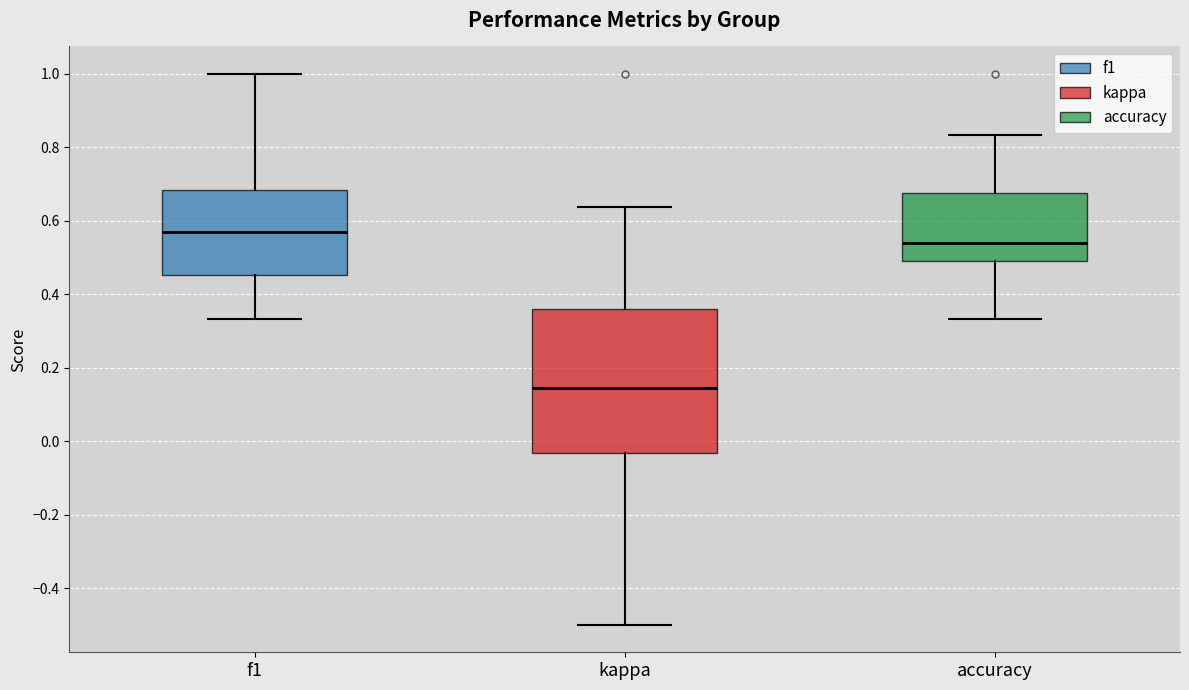

Reading left to right, transcribe this box plot: for each box, give where its median line is, the range the box spans, and where its two whiskers end, as read against the y-axis. The values are not printed on the chart, so give them approximately, as read against the axis.

f1: median 0.56, box 0.46 to 0.68, whiskers 0.34 to 1.00
kappa: median 0.14, box -0.04 to 0.36, whiskers -0.50 to 0.64
accuracy: median 0.54, box 0.50 to 0.68, whiskers 0.34 to 0.84